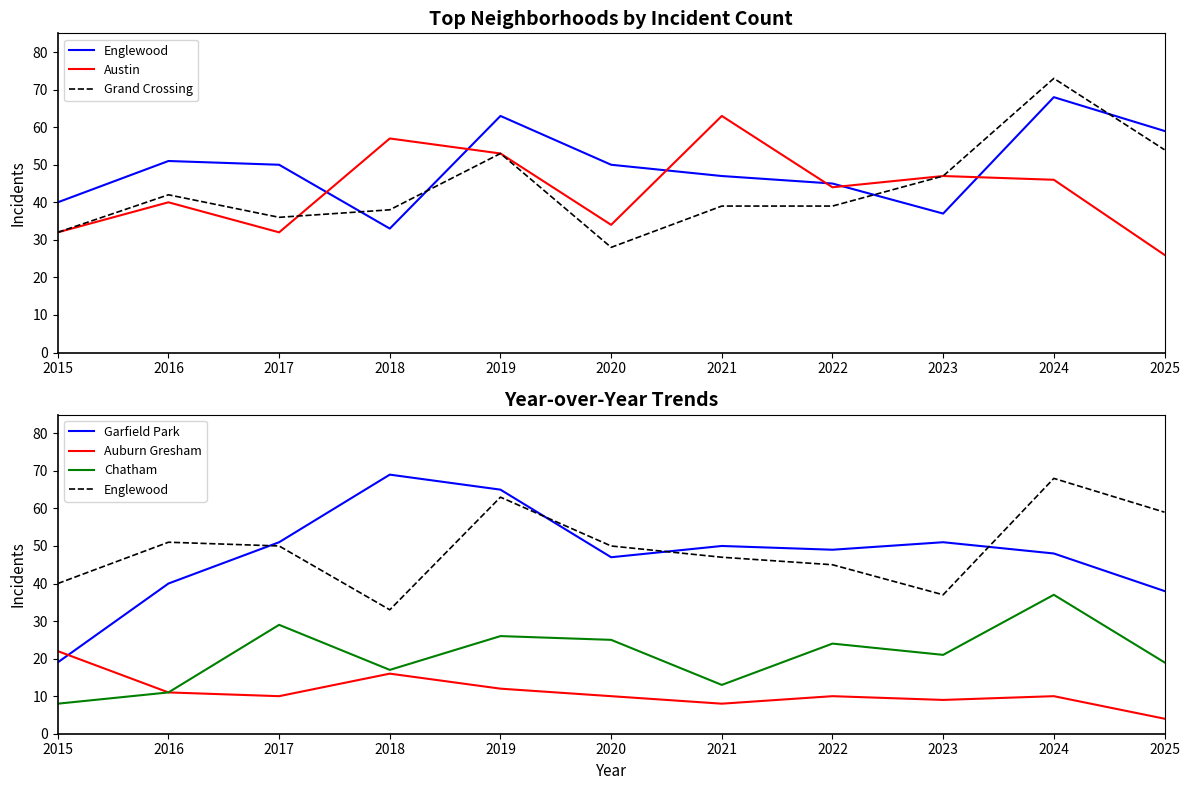

At which category does Grand Crossing reach its first local peak?

2016